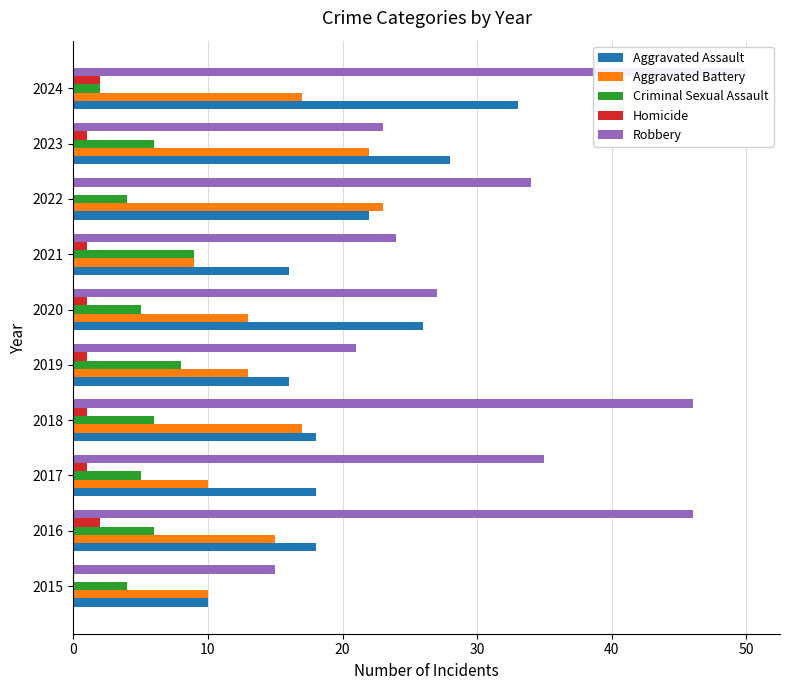

What is the maximum value for Homicide?

2